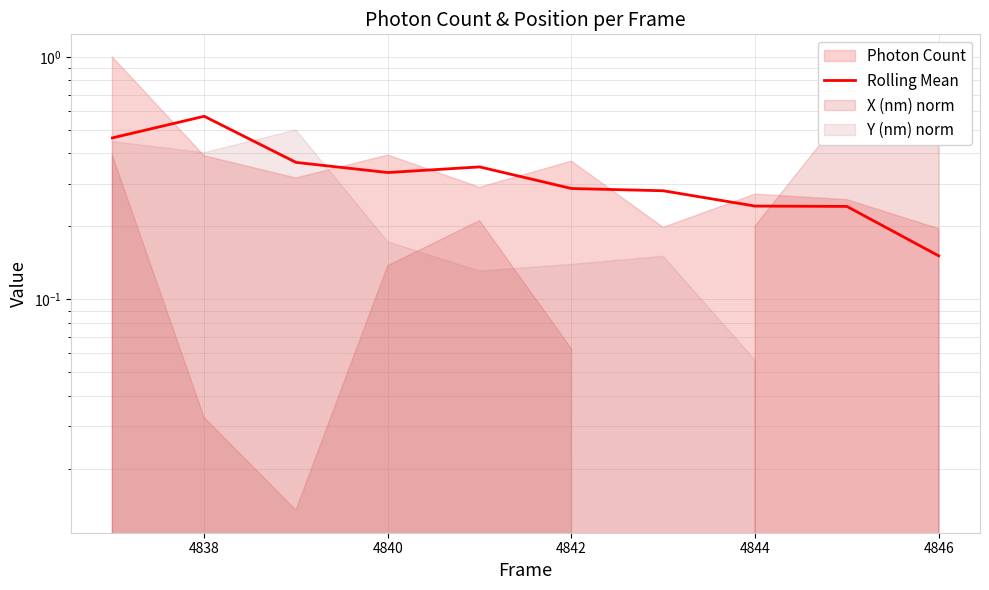

Reading left to right, what are all the values shown in this chart?

0.5	0.6	0.4	0.3	0.4	0.3	0.3	0.2	0.2	0.2